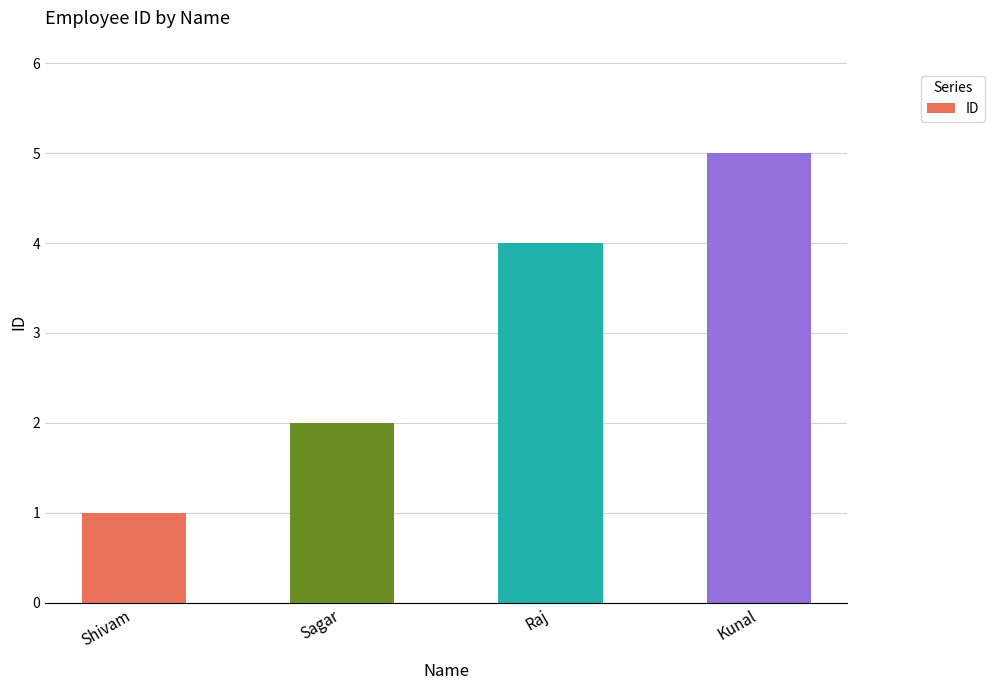

What is the smallest value displayed?

1